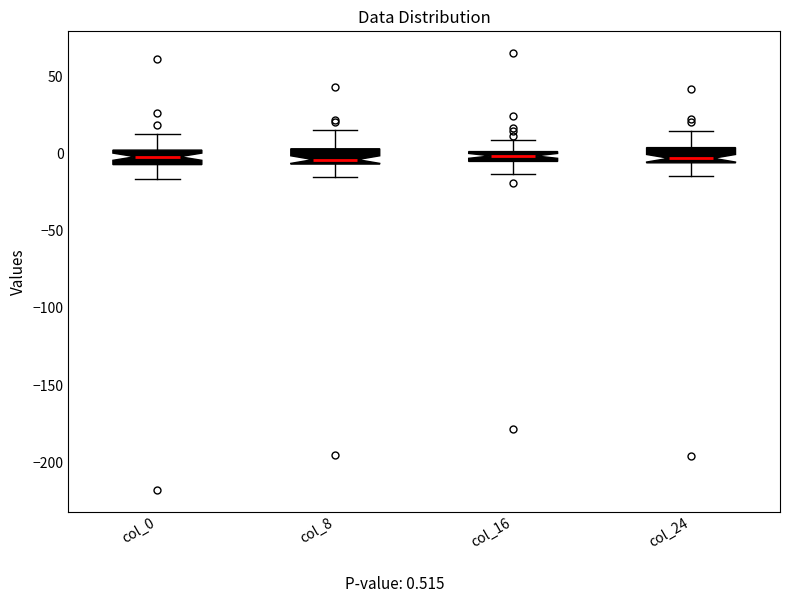

Where does the lower whisker of the box for col_0 end on the y-axis? The values are not printed on the chart, so give them approximately, as read against the axis.

-15